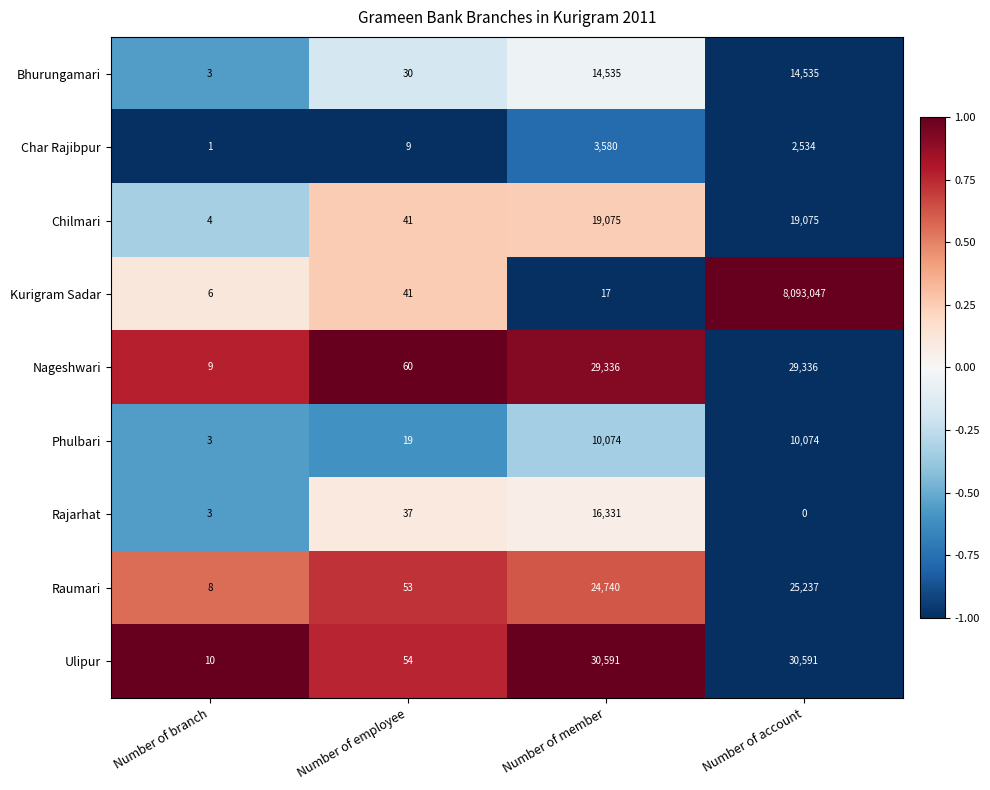

True or false: Kurigram Sadar has a value of 9 at Number of branch.

False